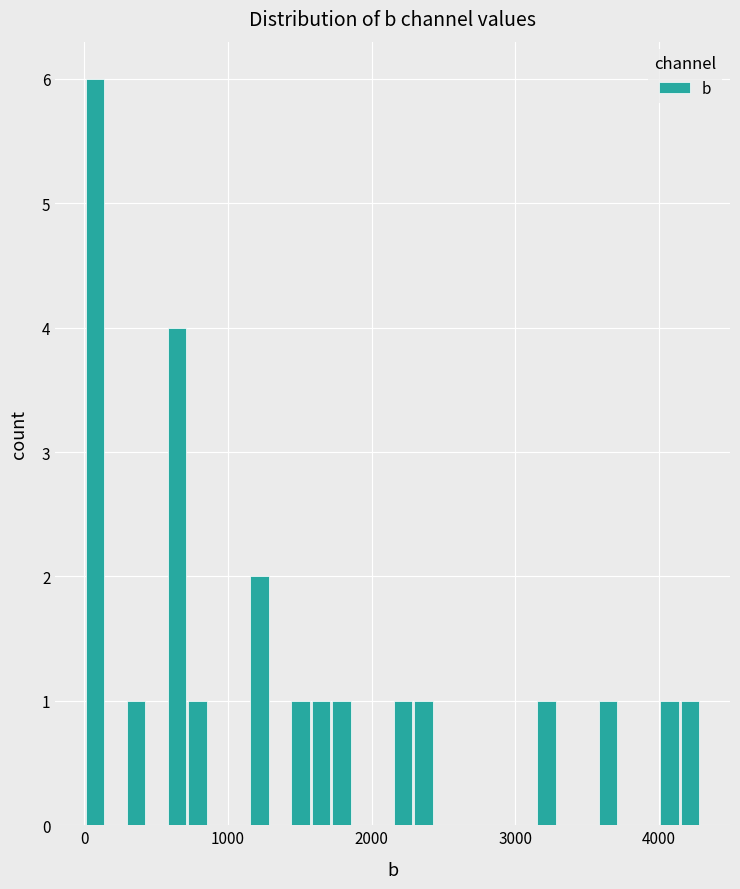

Read against the x-axis, roughly where is the centre of the tallest bar?

100